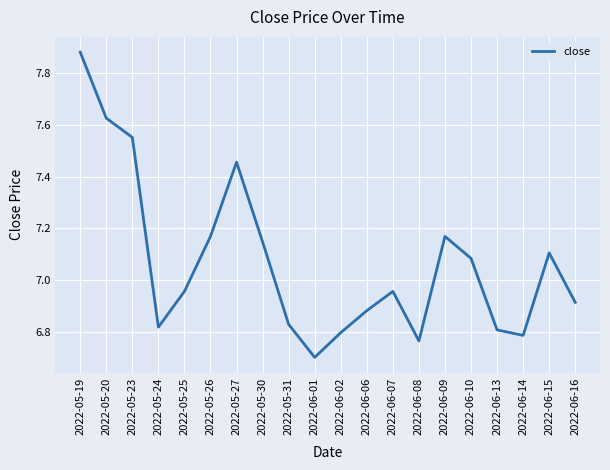

The value at 2022-05-24 is 6.8. True or false?

True